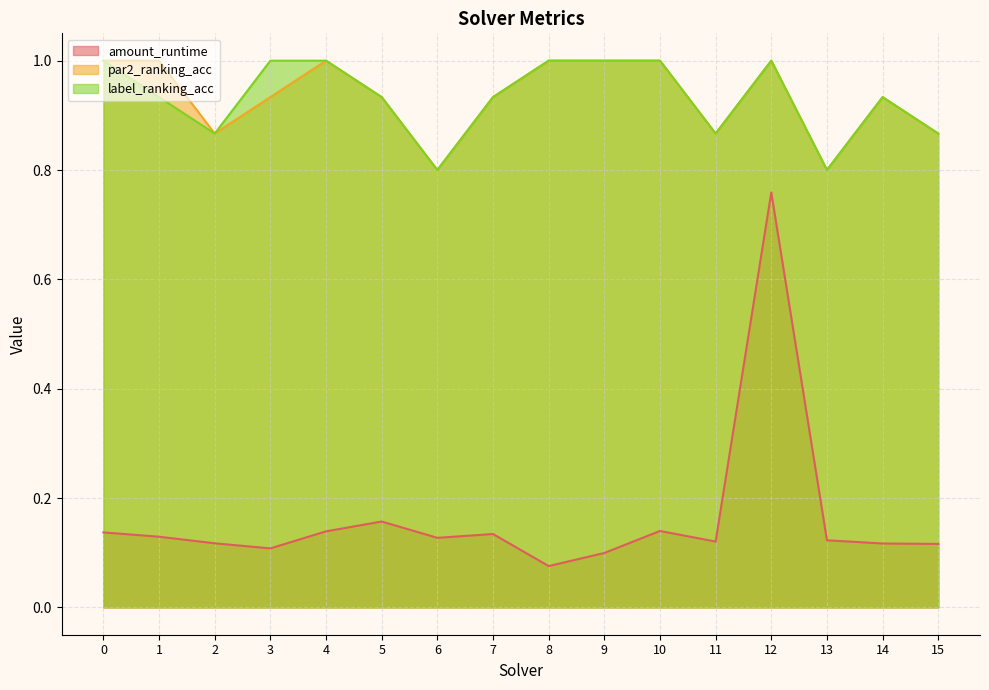

True or false: label_ranking_acc and par2_ranking_acc intersect in this chart.

False